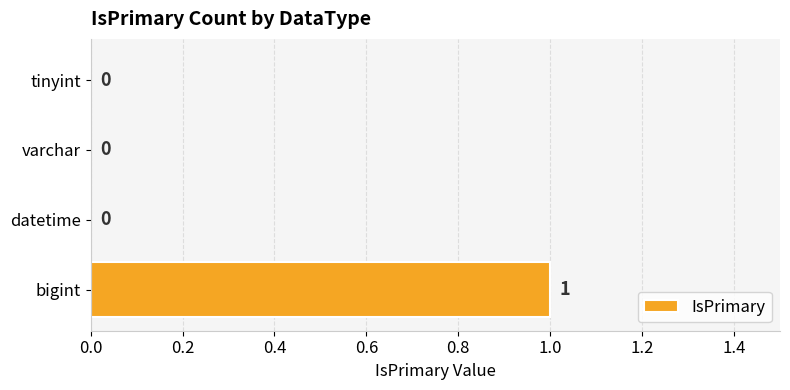

Reading bottom to top, extract all data points from this chart.

bigint=1	datetime=0	varchar=0	tinyint=0